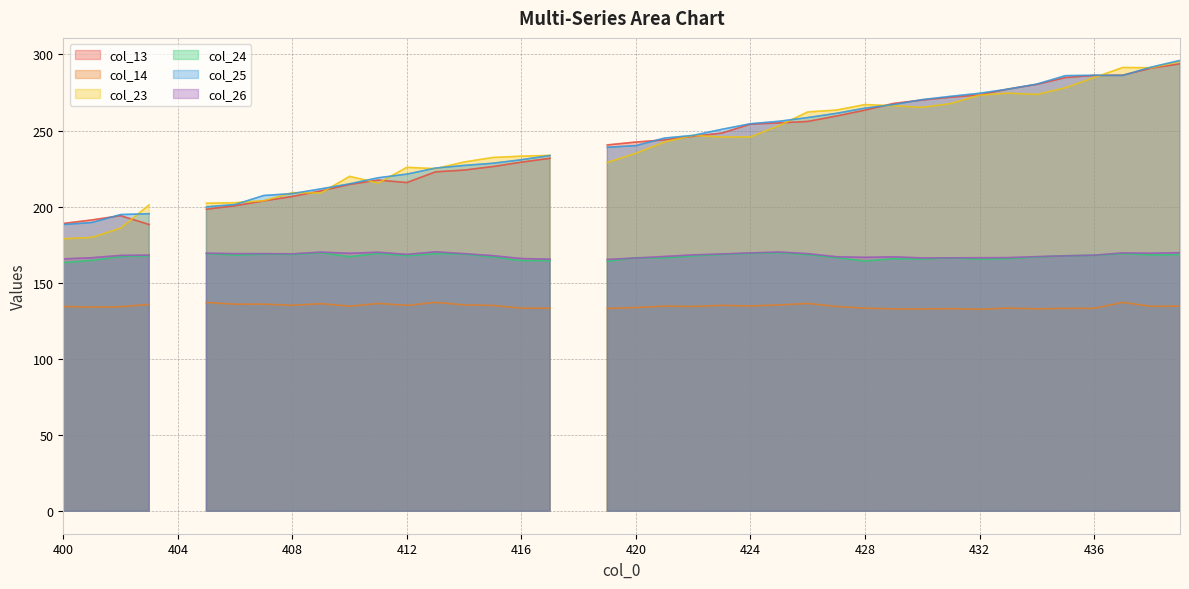

Read the col_24 value at 417.

164.6